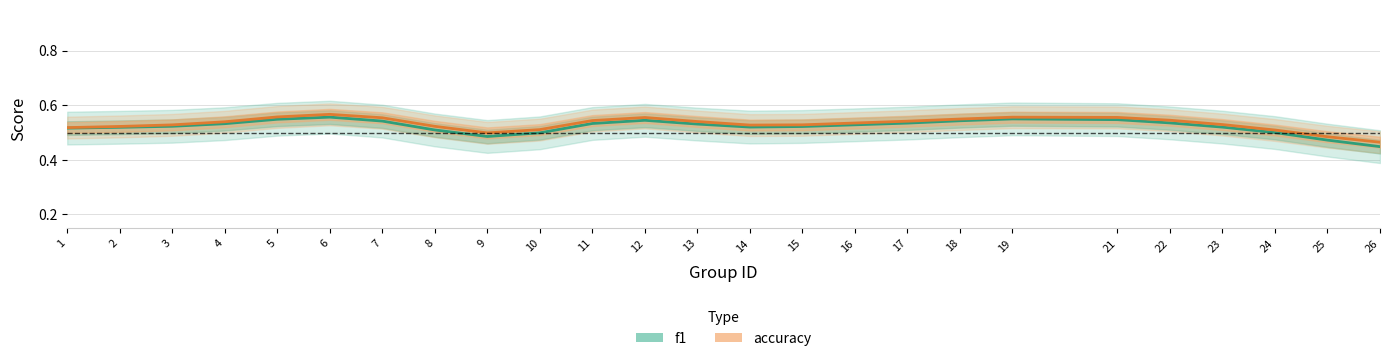

What is the sum of the accuracy values at 6 and 4?

1.1